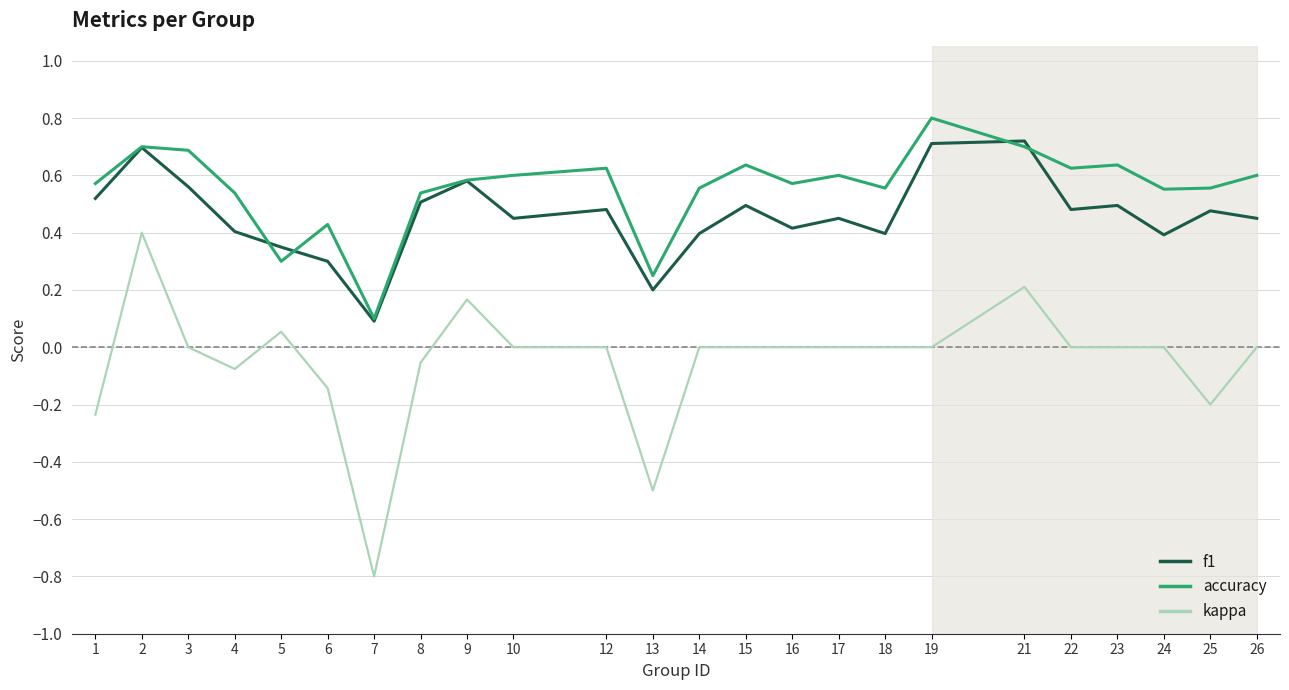

True or false: kappa and f1 cross at least once.

False